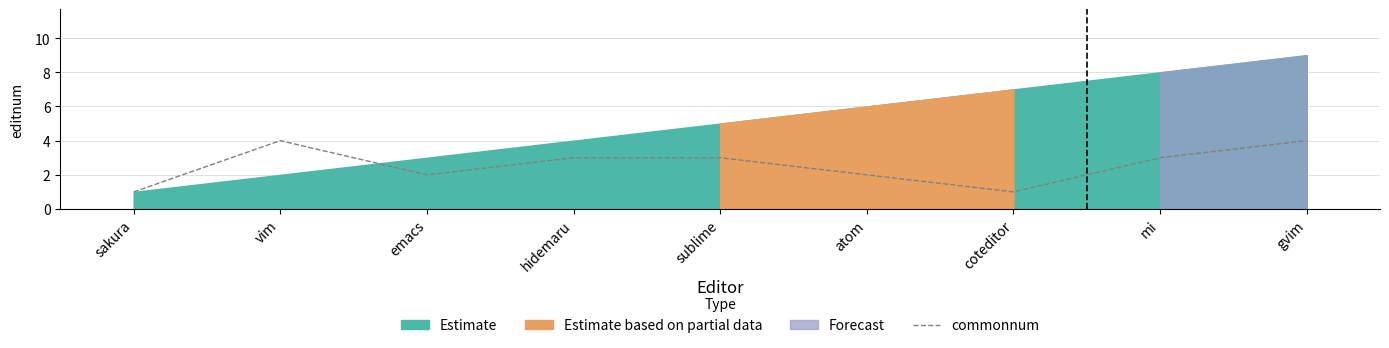

How many values are between 2 and 3?

5